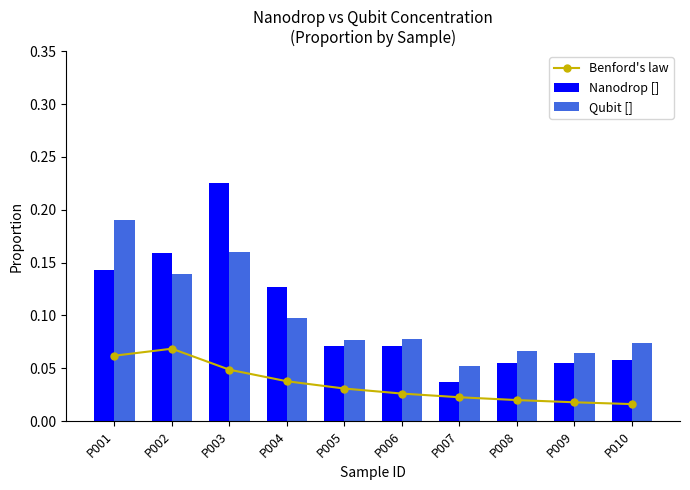

Which series changed the most between P007 and P009?

Nanodrop []